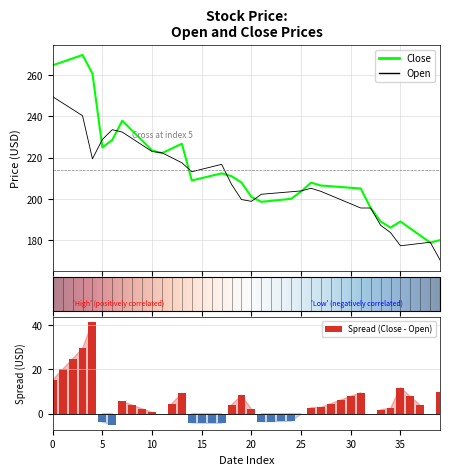

Reading left to right, list all the values displayed in this chart.

Open: 249.6	246.5	243.4	240.3	219.4	228.8	233.6	232.4	229.2	226.1	222.9	222.3	219.9	217.5	213.2	214.3	215.5	216.7	207.0	199.7	198.8	202.2	202.6	203.0	203.4	203.8	205.1	203.6	201.6	199.6	197.6	195.6	195.6	187.2	183.6	177.2	177.8	178.4	178.9	170.2
Close: 264.8	266.5	268.1	269.8	260.8	224.9	228.6	237.9	233.1	228.3	223.5	222.2	224.4	226.8	208.9	210.1	211.2	212.4	211.0	207.9	200.9	198.6	199.0	199.5	200.0	203.6	207.8	206.5	206.1	205.7	205.4	205.0	195.6	189.0	186.0	189.0	185.6	182.2	178.8	180.0